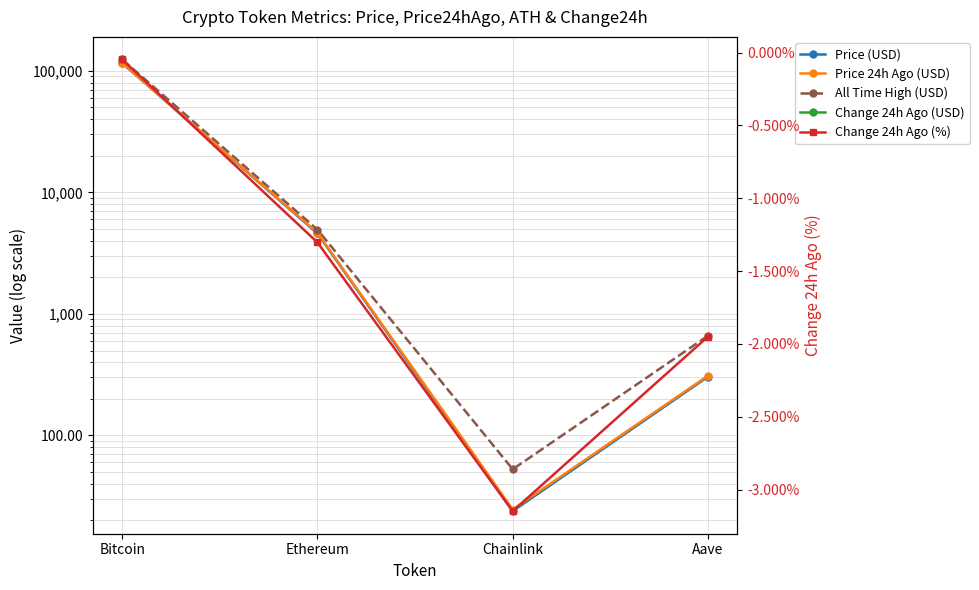

At how many categories does at least one series exceed 36790?

1